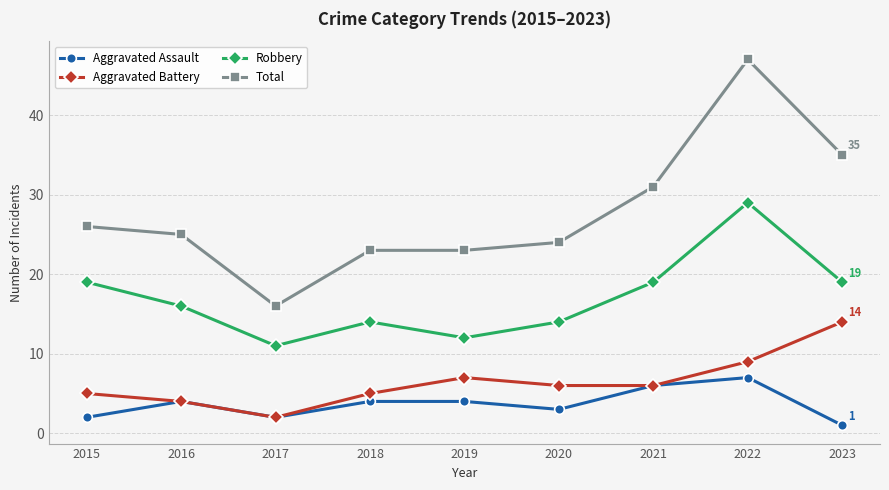

True or false: Total has more than 0 interior local peaks.

True